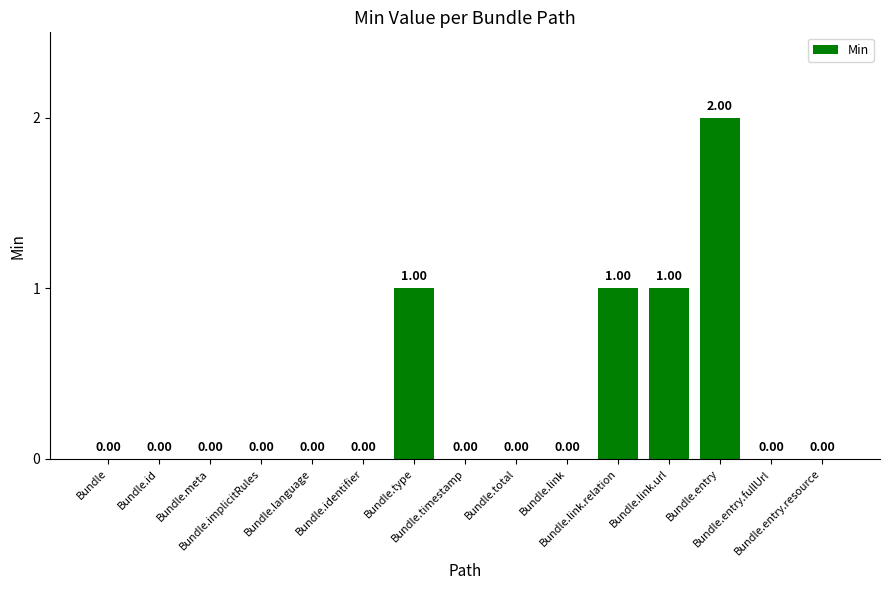

What is the change in value from Bundle.meta to Bundle.link.relation?

+1